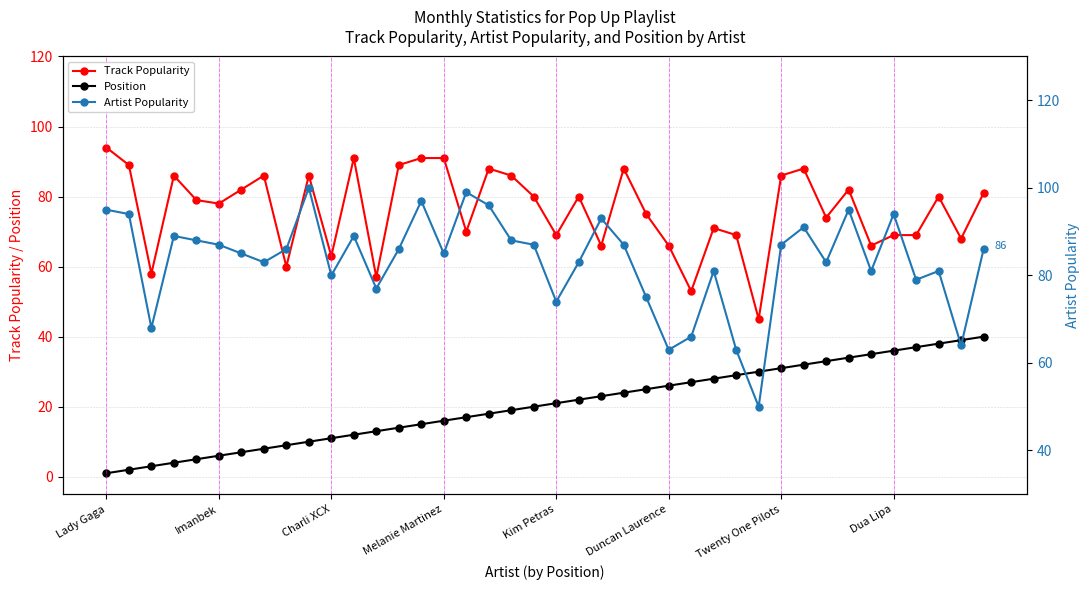

What is the difference between the second highest and minimum values in the Position series?

38